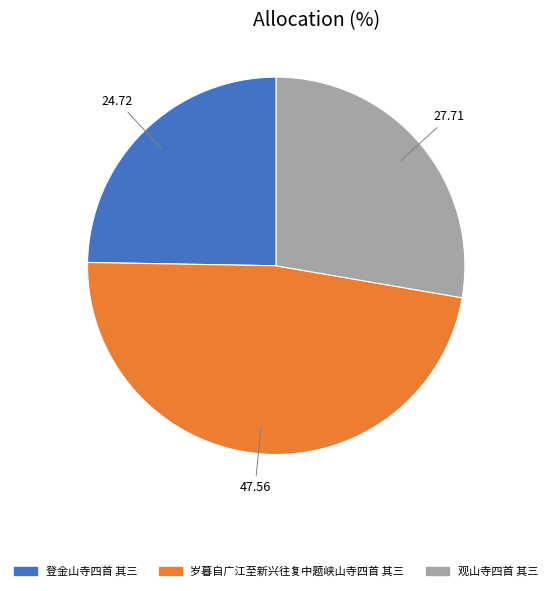

Is it true that 登金山寺四首 其三 is 13% of the pie?

False